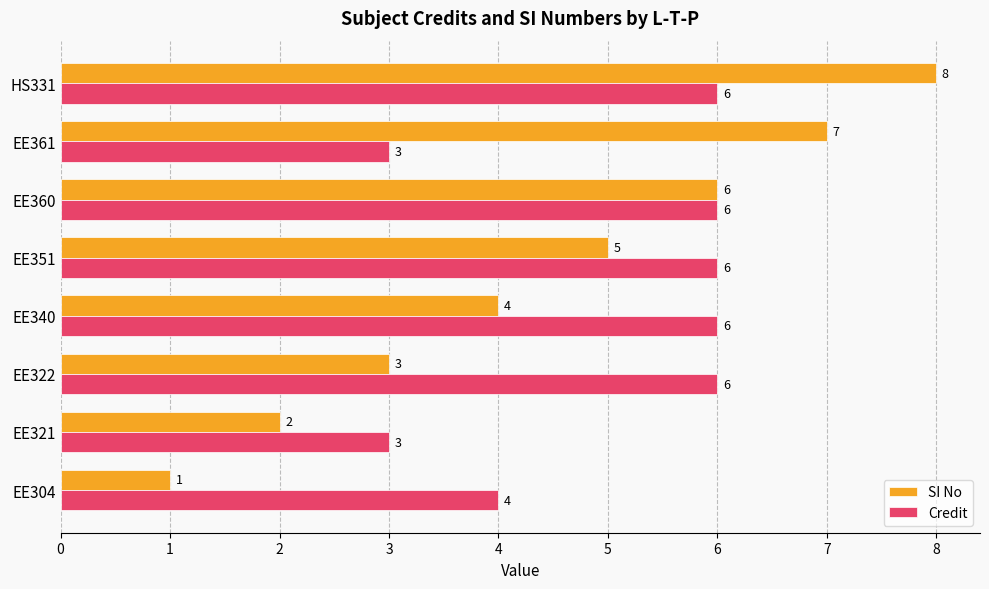

What is the maximum value for Credit?

6